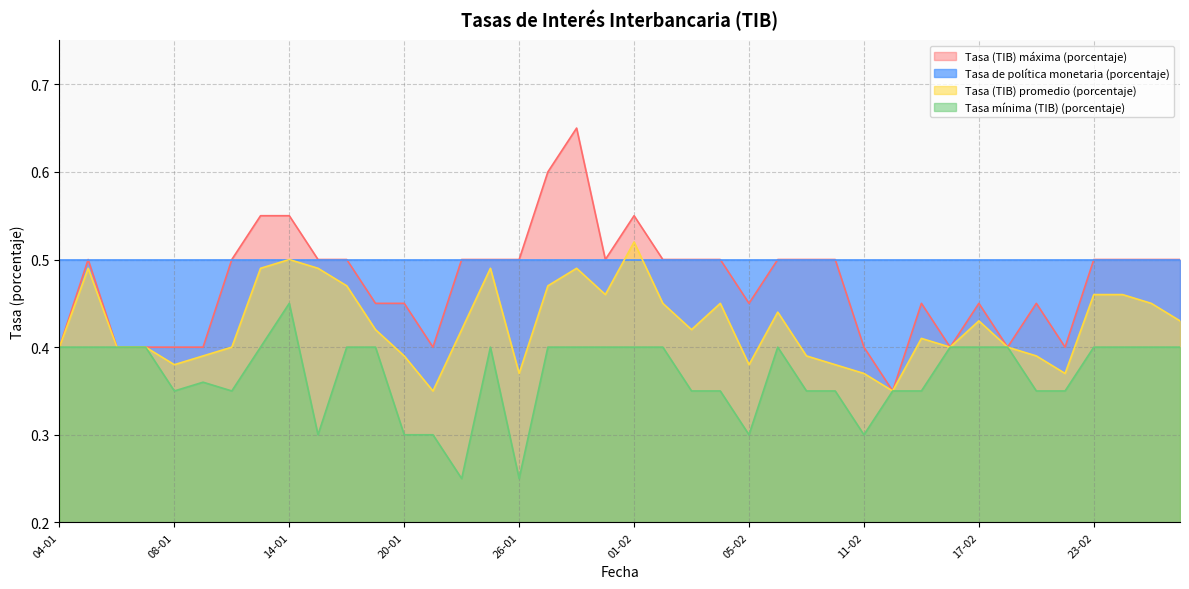

Count the Tasa (TIB) máxima (porcentaje) values in the range 0 to 1.

40